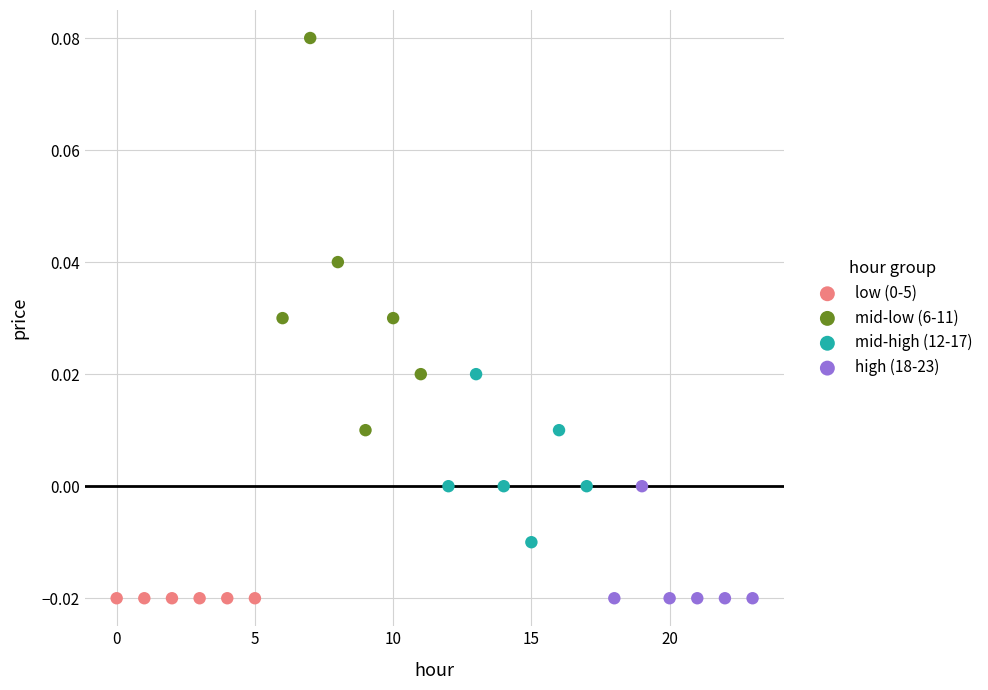

Which series contains the highest Y value?

mid-low (6-11)